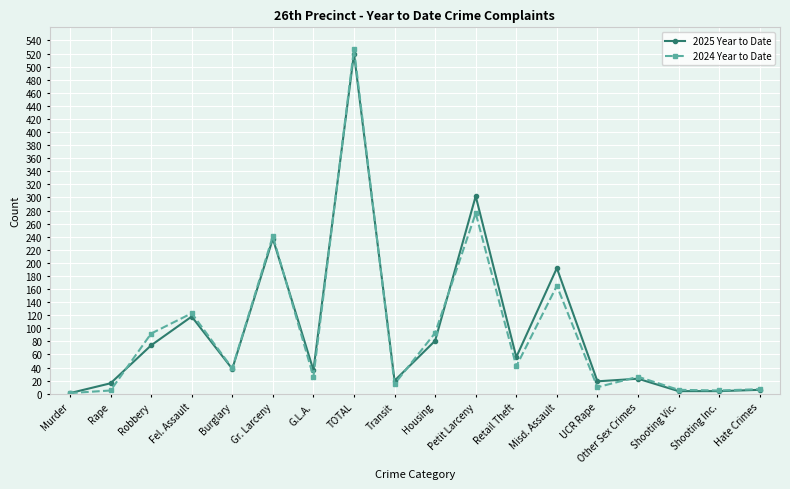

Rank the series by their maximum value, from lowest to highest.

2025 Year to Date, 2024 Year to Date